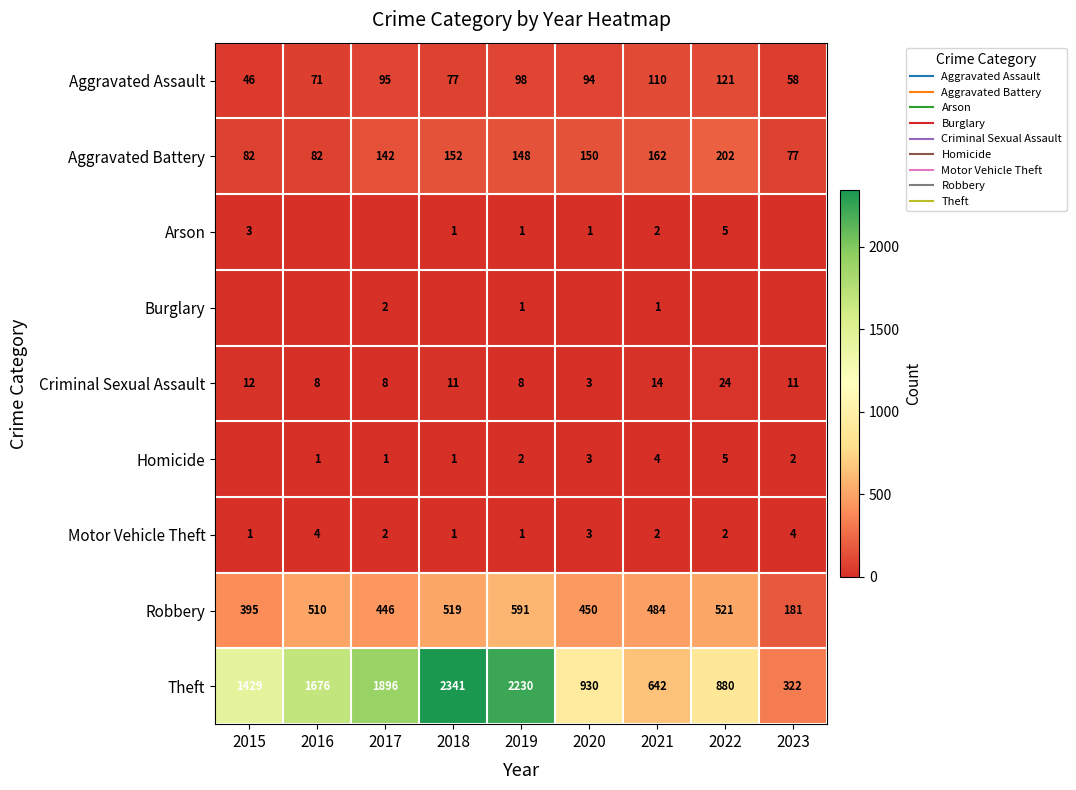

What is the sum of all Burglary values?

4